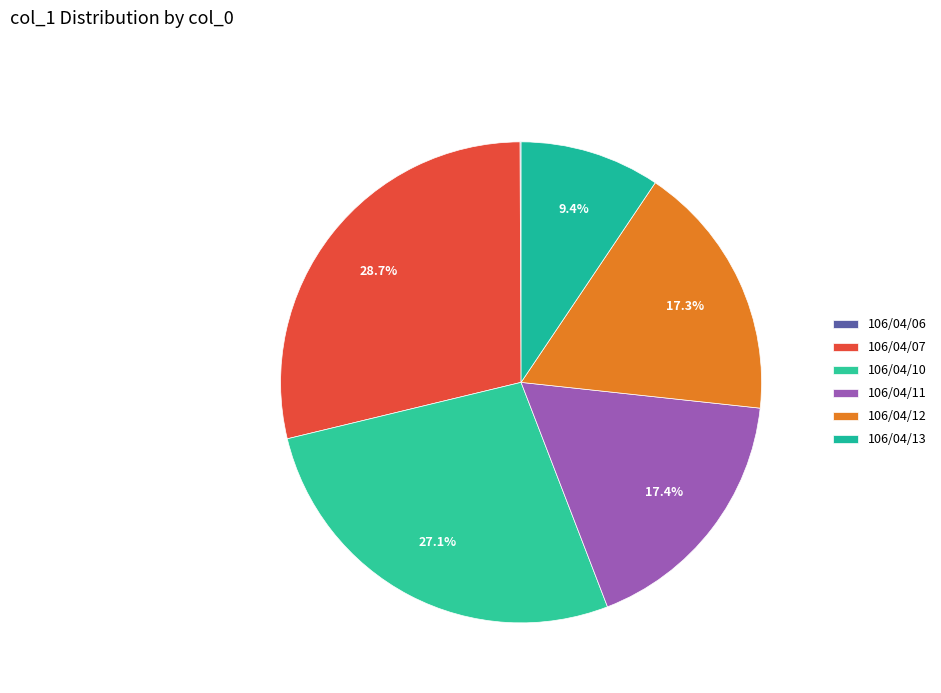

How many segments does this pie chart have?

6